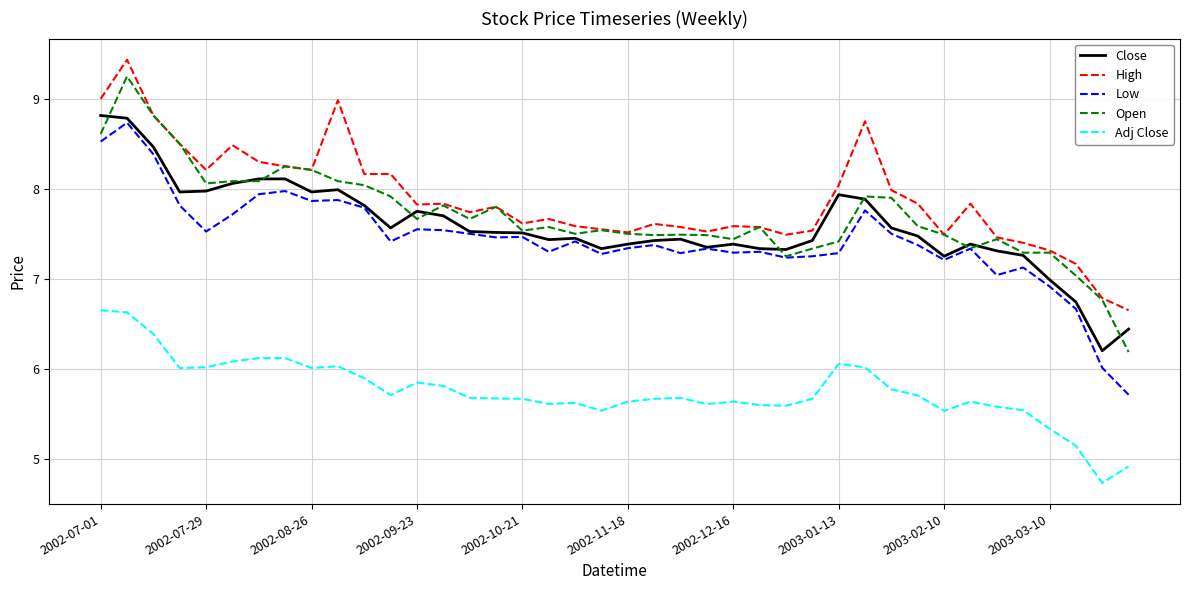

What is the maximum value shown in the chart?

9.4